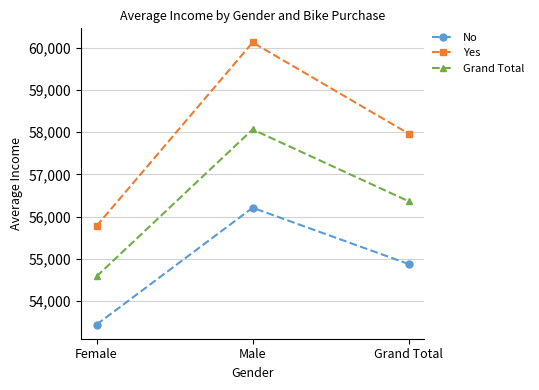

What is the label of the 2nd point from the right?

Male